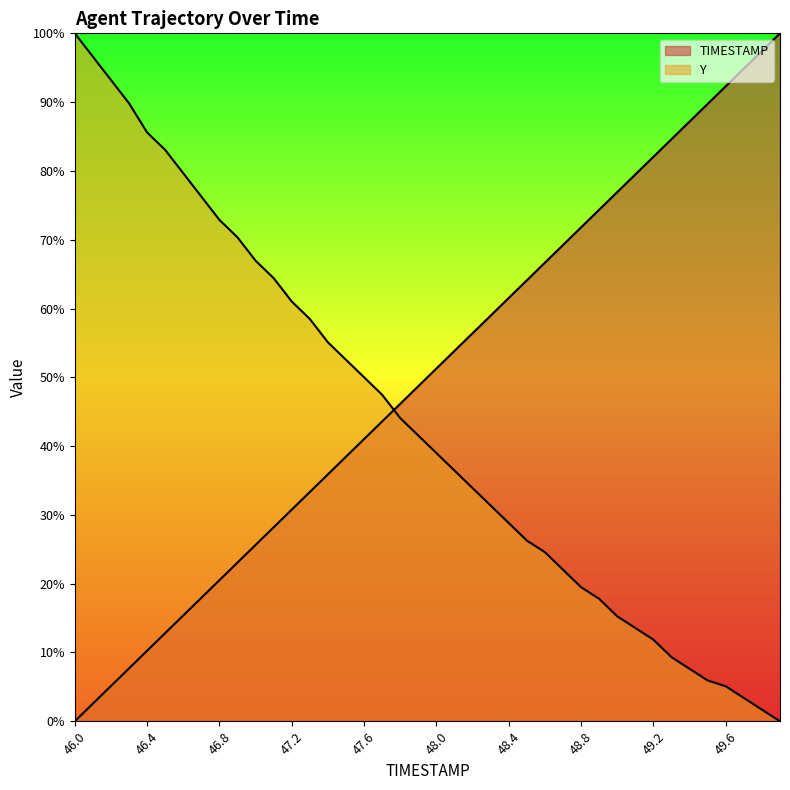

What is the sum of all Y values?

1742.4